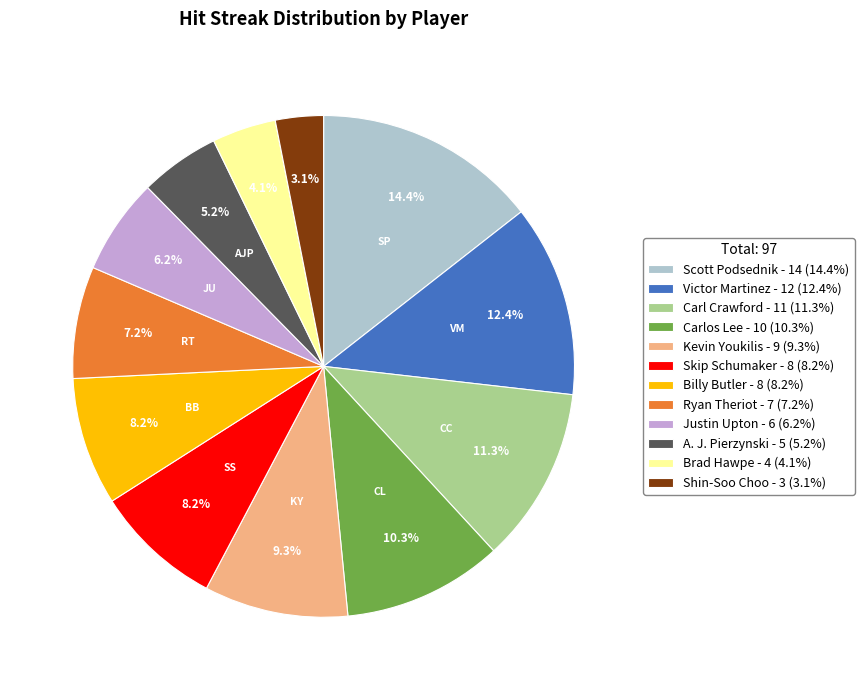

Does Victor Martinez account for over 50% of the chart?

No